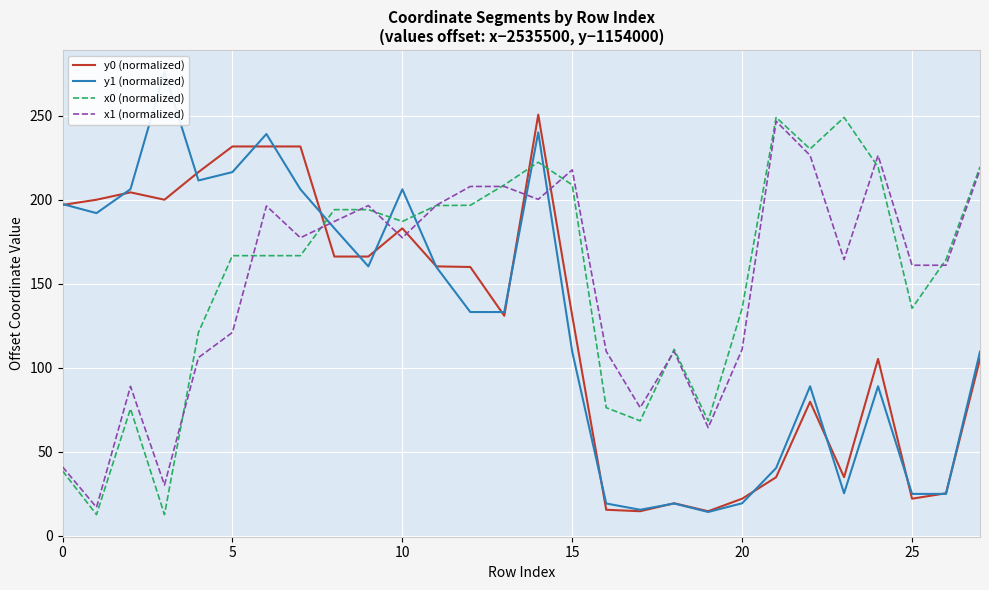

What is the label of the 21st point from the right?

7